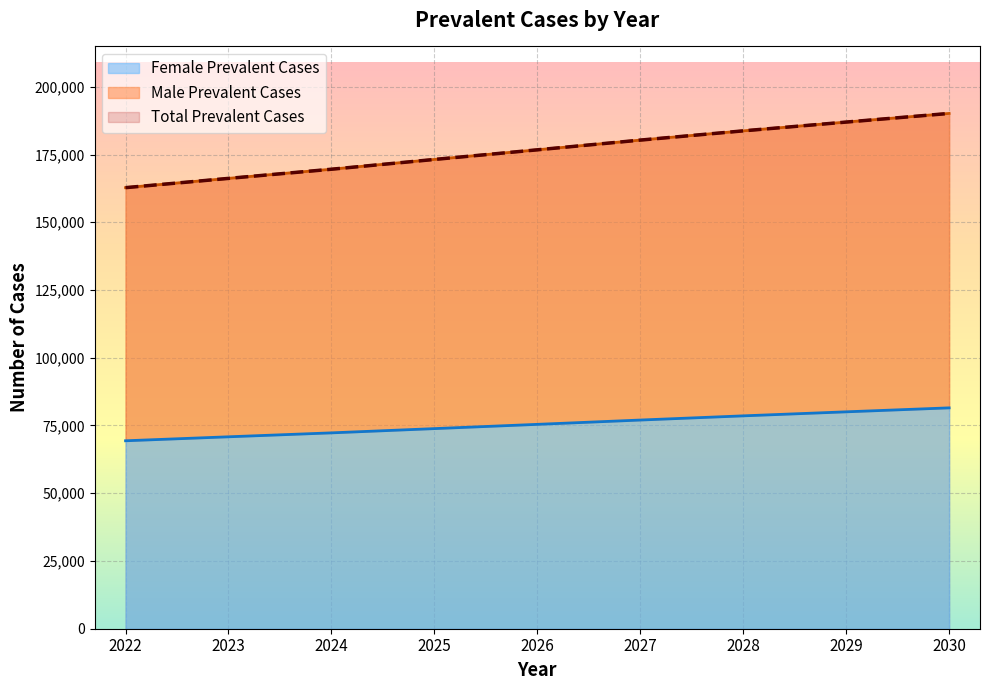

What is the greatest value displayed?

190167